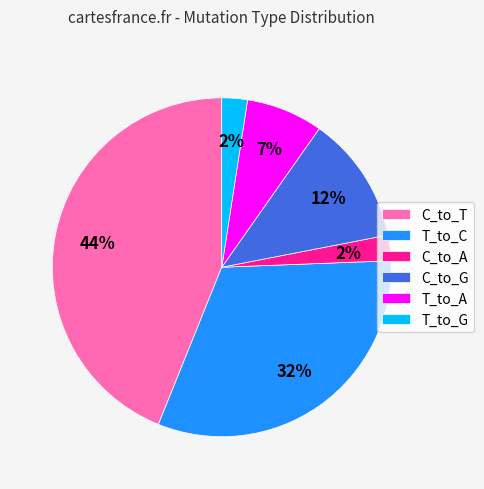

To the nearest percent, what is the combined percentage of T_to_C and T_to_A?

39%